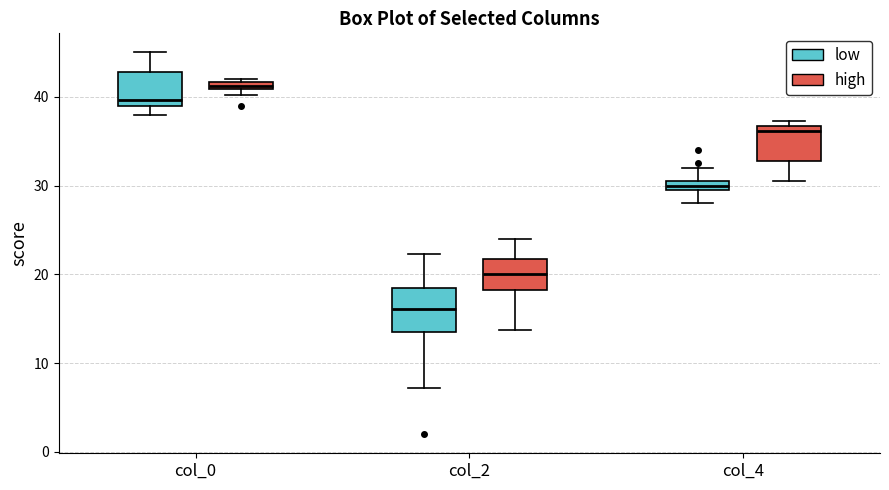

Which box has the lowest median line?

col_2 (low)